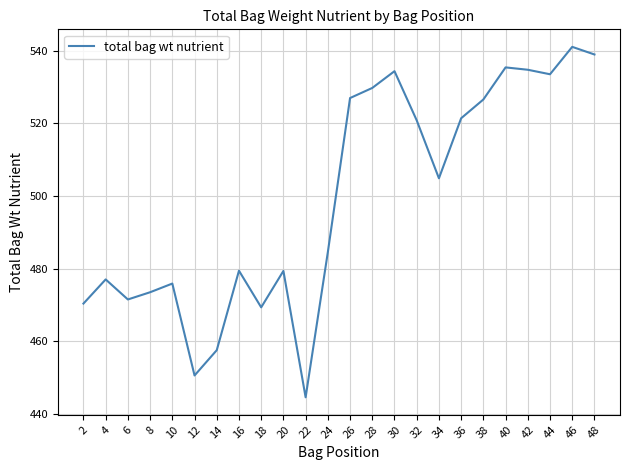

What is the sum of all values?

11982.5